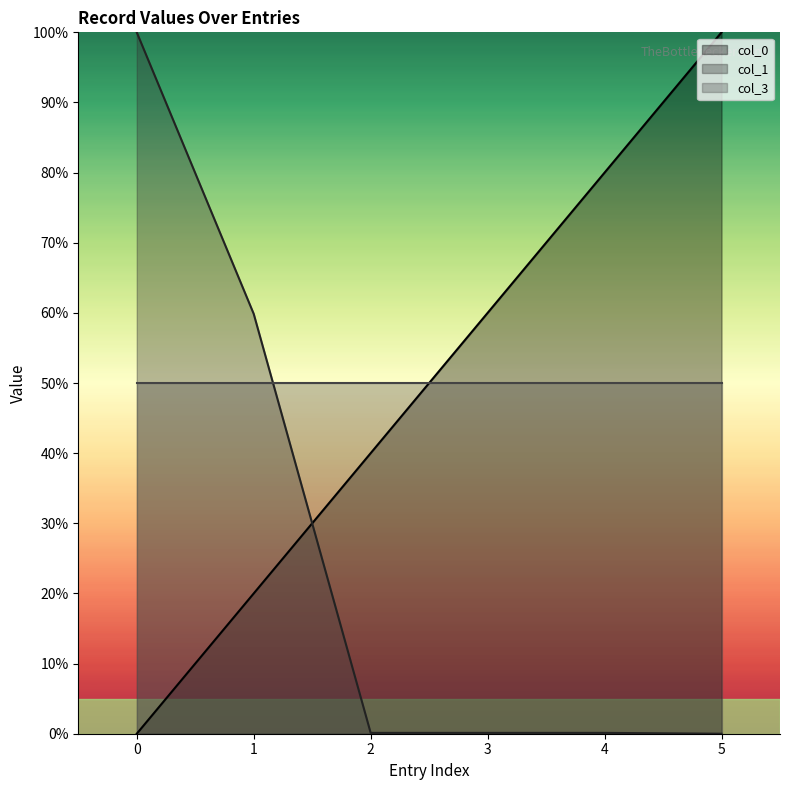

Is it true that col_1 equals 0.2 at 3?

False